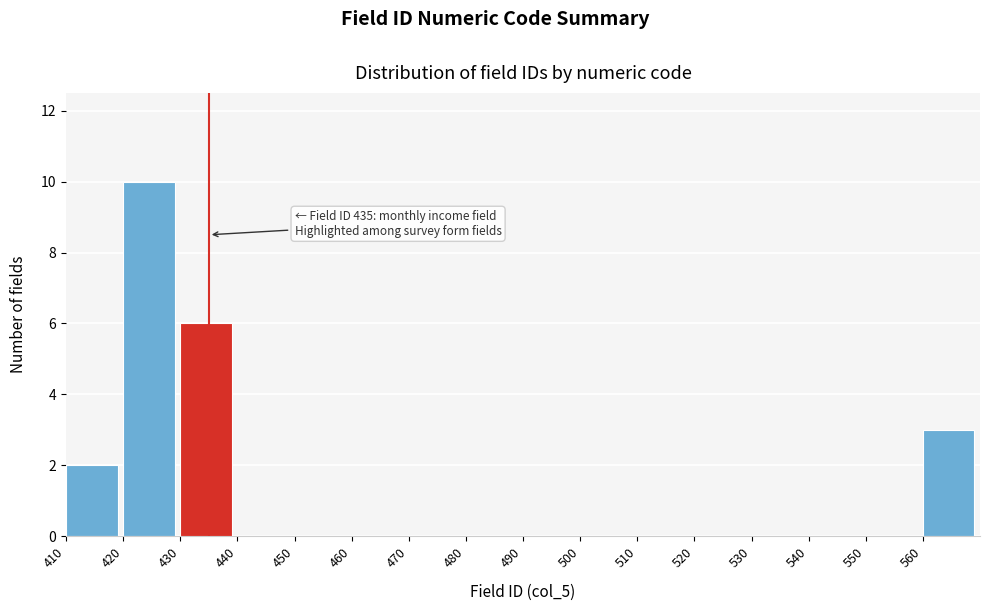

Over which range of the x-axis is the bar tallest?

420 to 430